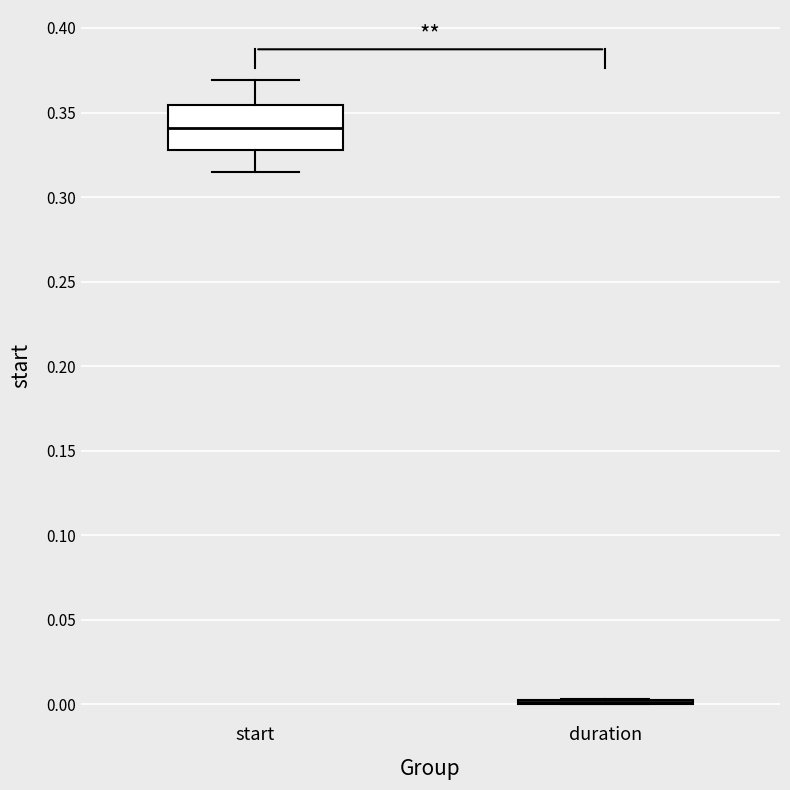

Where does the lower whisker of the box for start end on the y-axis? The values are not printed on the chart, so give them approximately, as read against the axis.

0.315